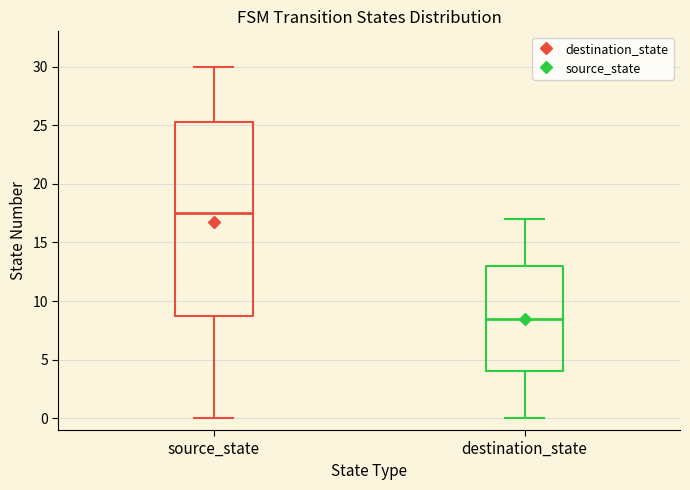

Reading left to right, read every box against the y-axis: the position of its median line, the range the box covers, and the ends of its whiskers. The values are not printed on the chart, so give them approximately, as read against the axis.

source_state: median 17.5, box 9.0 to 25.5, whiskers 0.0 to 30.0
destination_state: median 8.5, box 4.0 to 13.0, whiskers 0.0 to 17.0